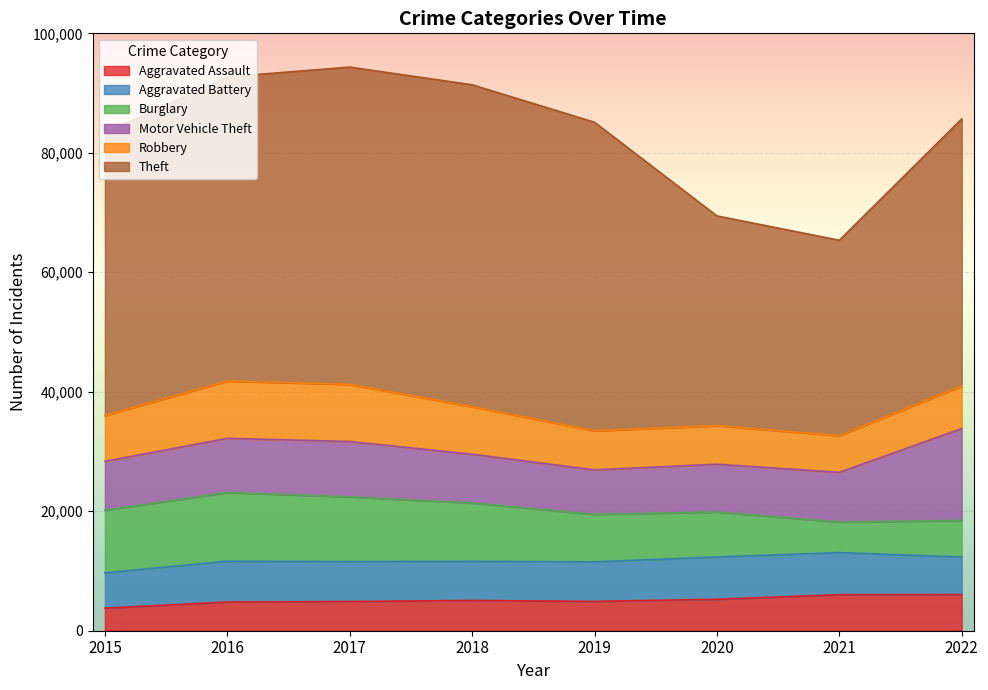

At which category is the sum across all series the highest?

2017